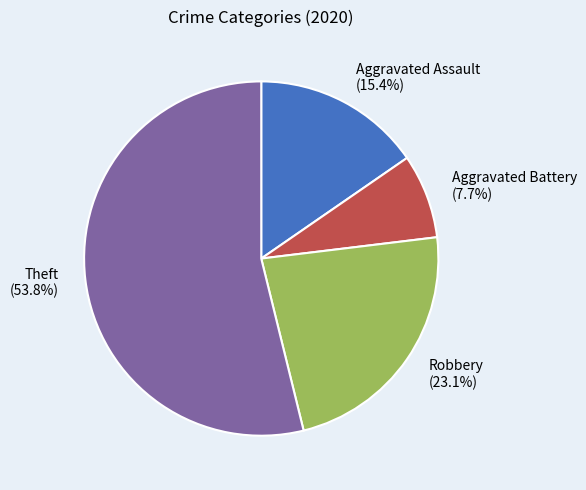

Rank the categories by value from lowest to highest.

Aggravated Battery, Aggravated Assault, Robbery, Theft